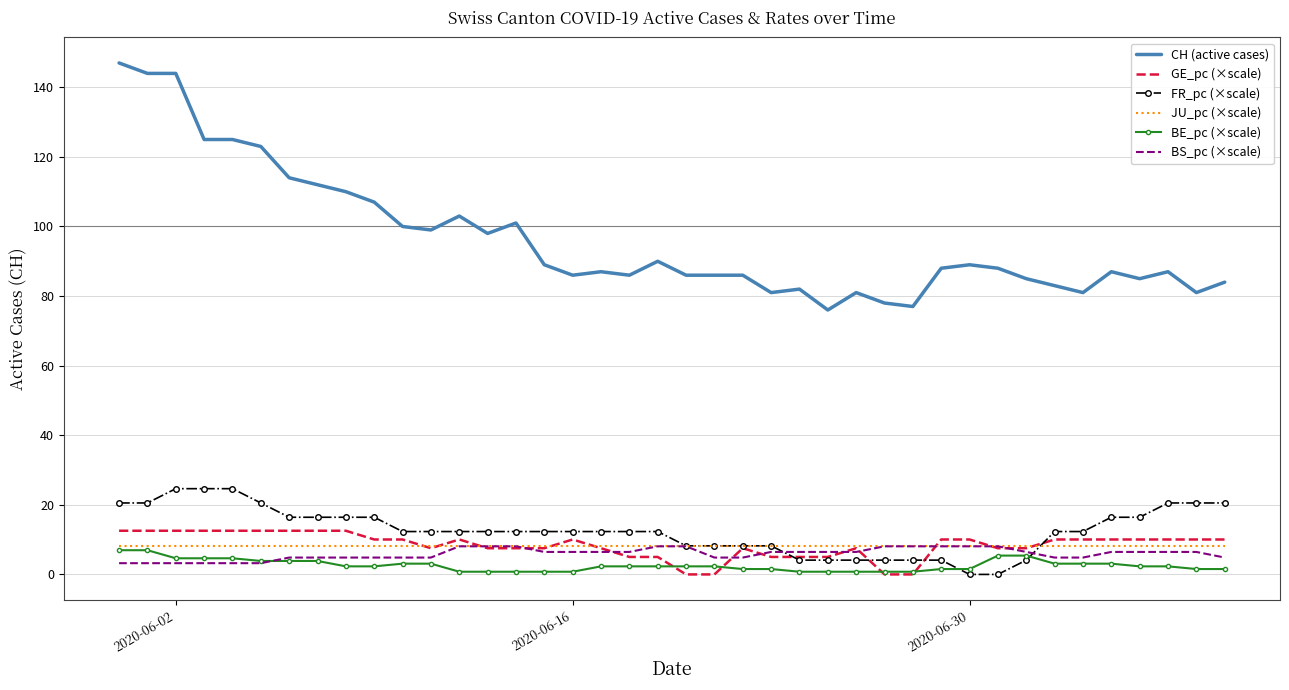

What is the highest value of the BS_pc (×scale) series?

8.1